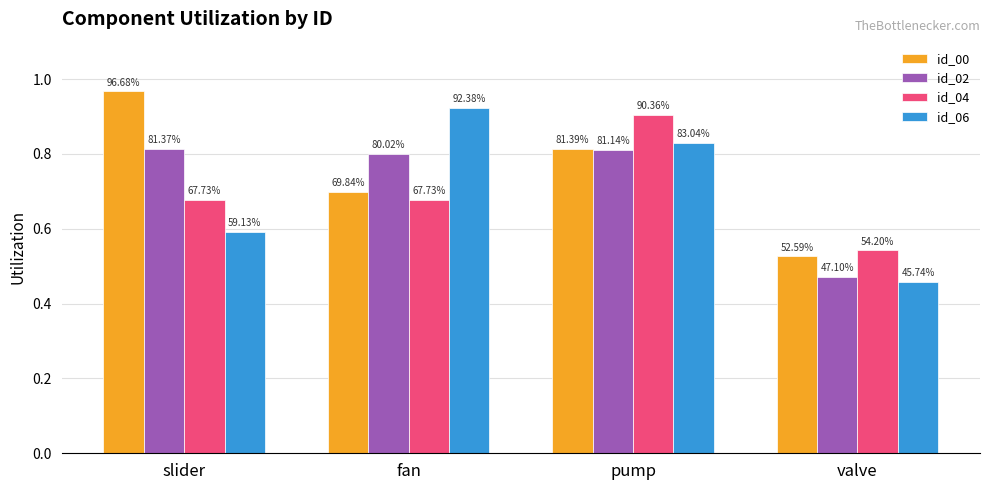

Where is id_00 nearest to the value 0?

valve